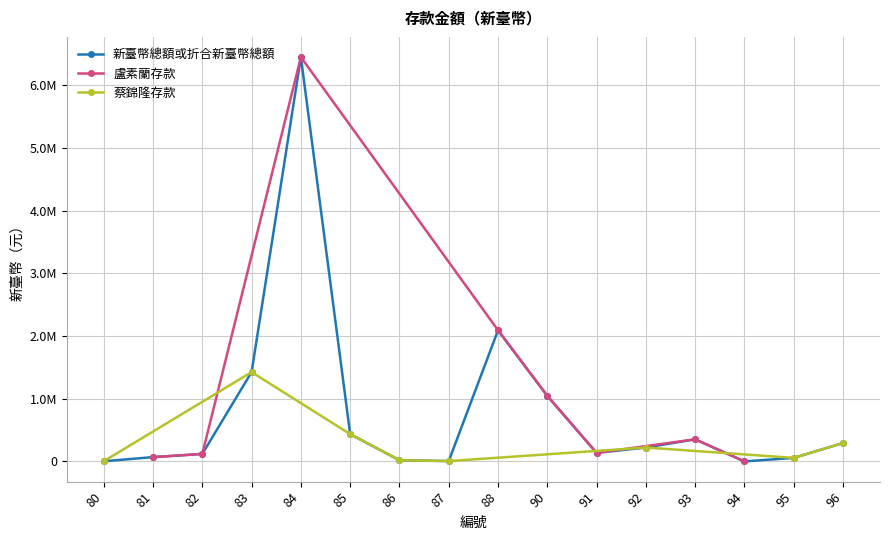

Rank the categories by value from lowest to highest.

94, 80, 87, 86, 95, 81, 82, 91, 92, 96, 93, 85, 90, 83, 88, 84